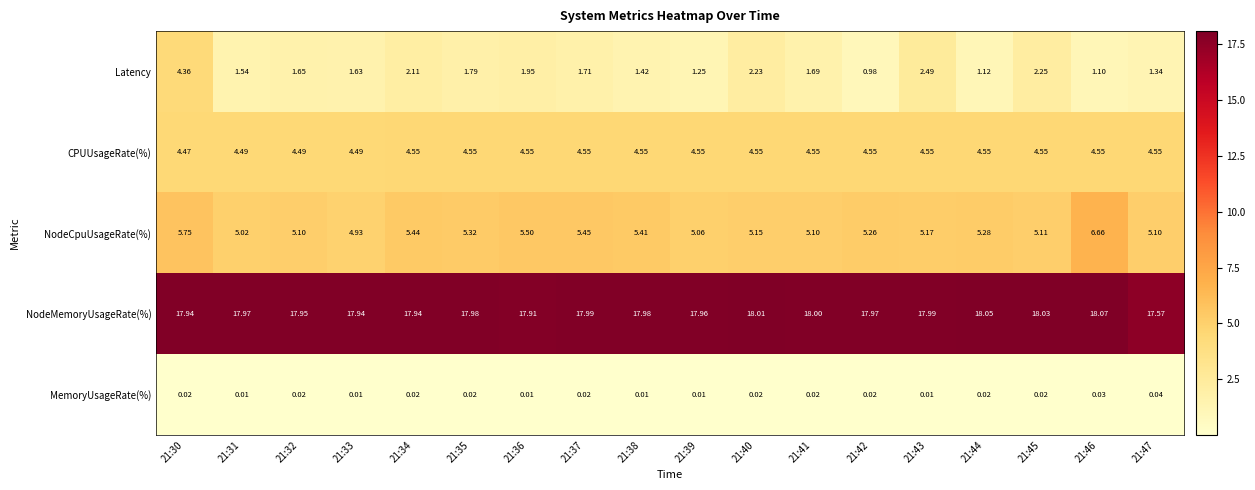

What is the maximum value shown in the chart?

18.1